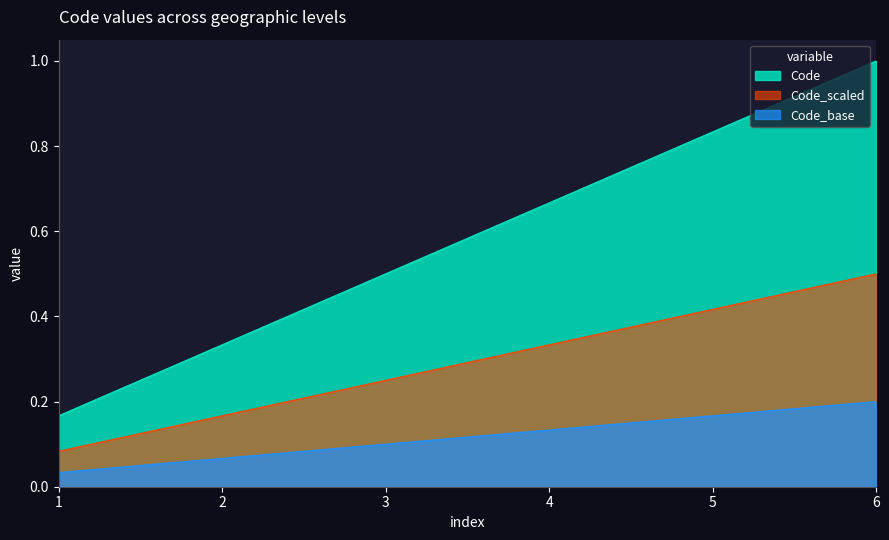

Which category has the highest value in the Code series?

6